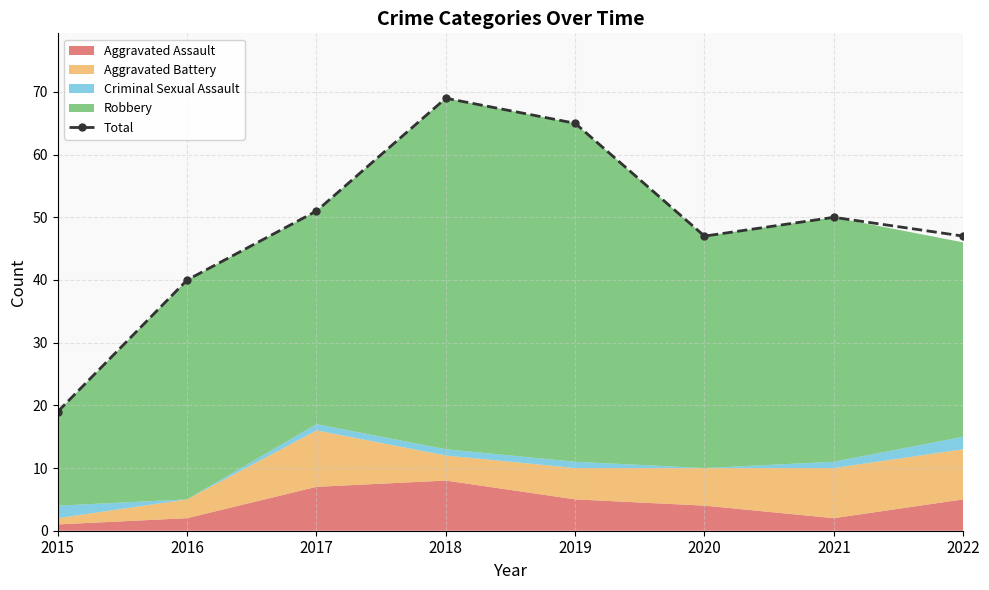

List the labels in order of value, largest first.

2018, 2019, 2017, 2021, 2020, 2022, 2016, 2015